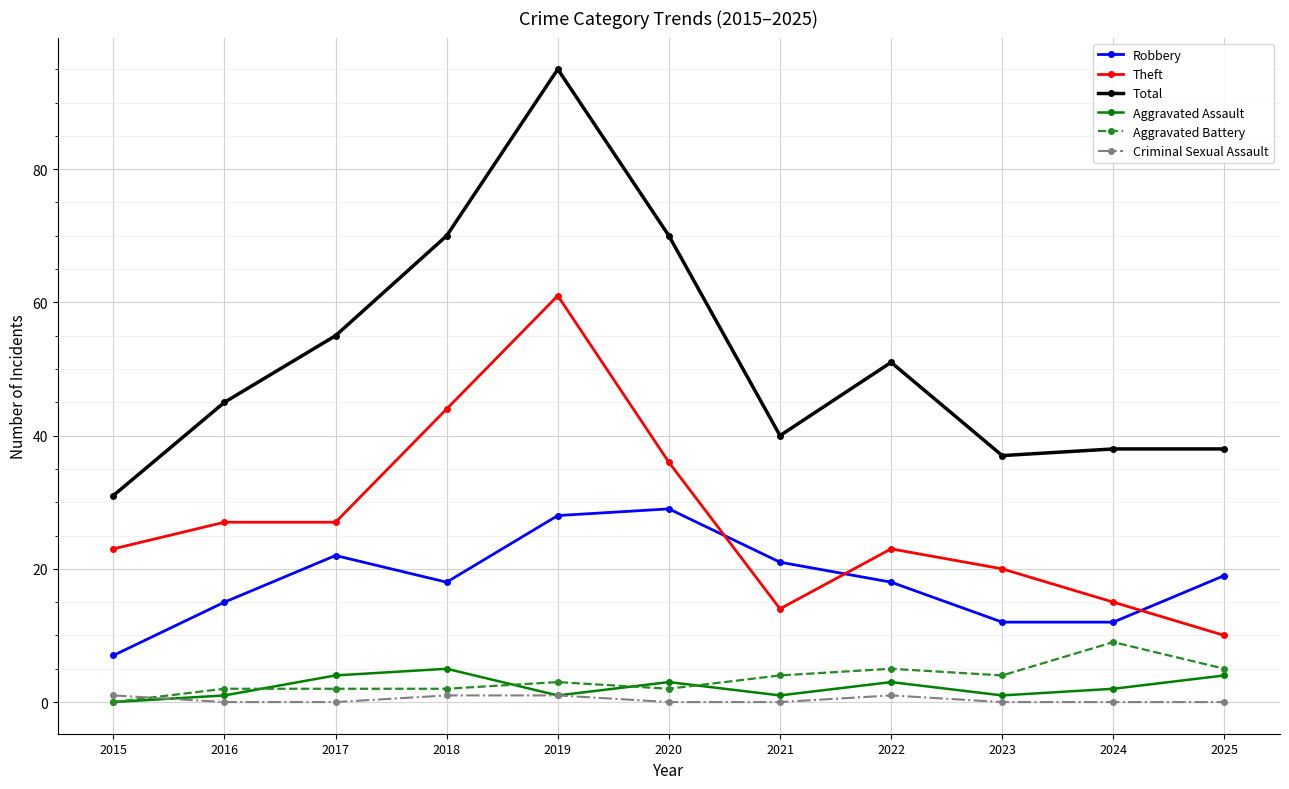

True or false: Criminal Sexual Assault and Theft cross at least once.

False